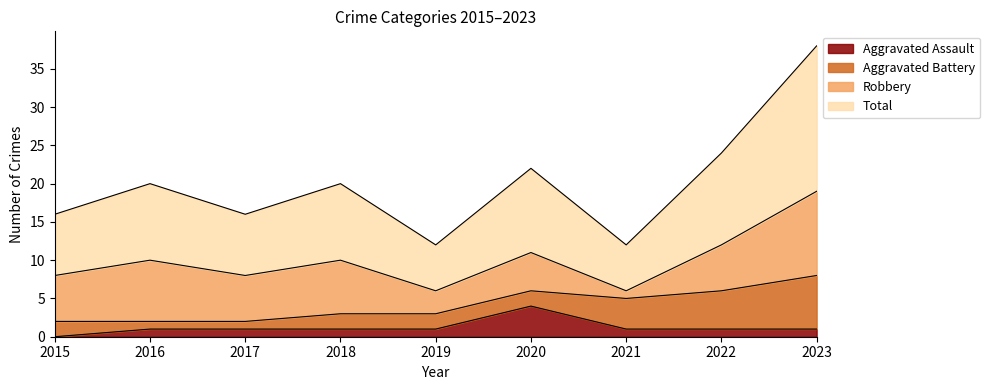

True or false: Aggravated Assault has a value of 1 at 2023.

True